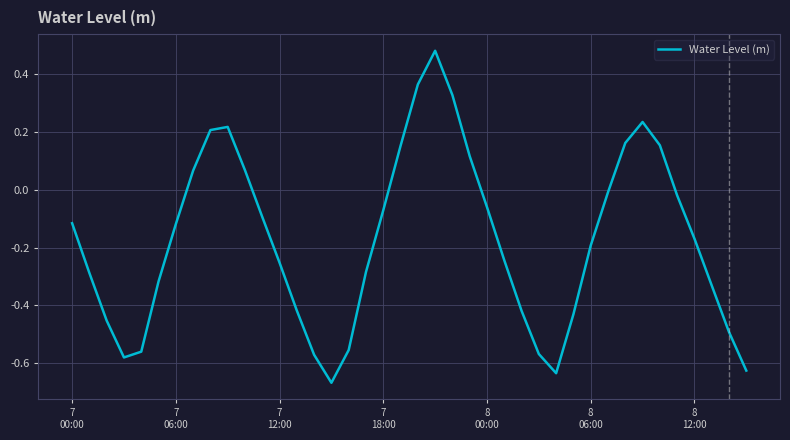

How many lines are shown in the chart?

1